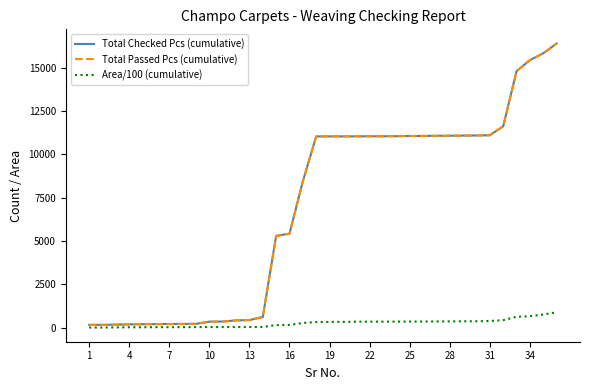

At which label is Area/100 (cumulative) closest to 444?

31